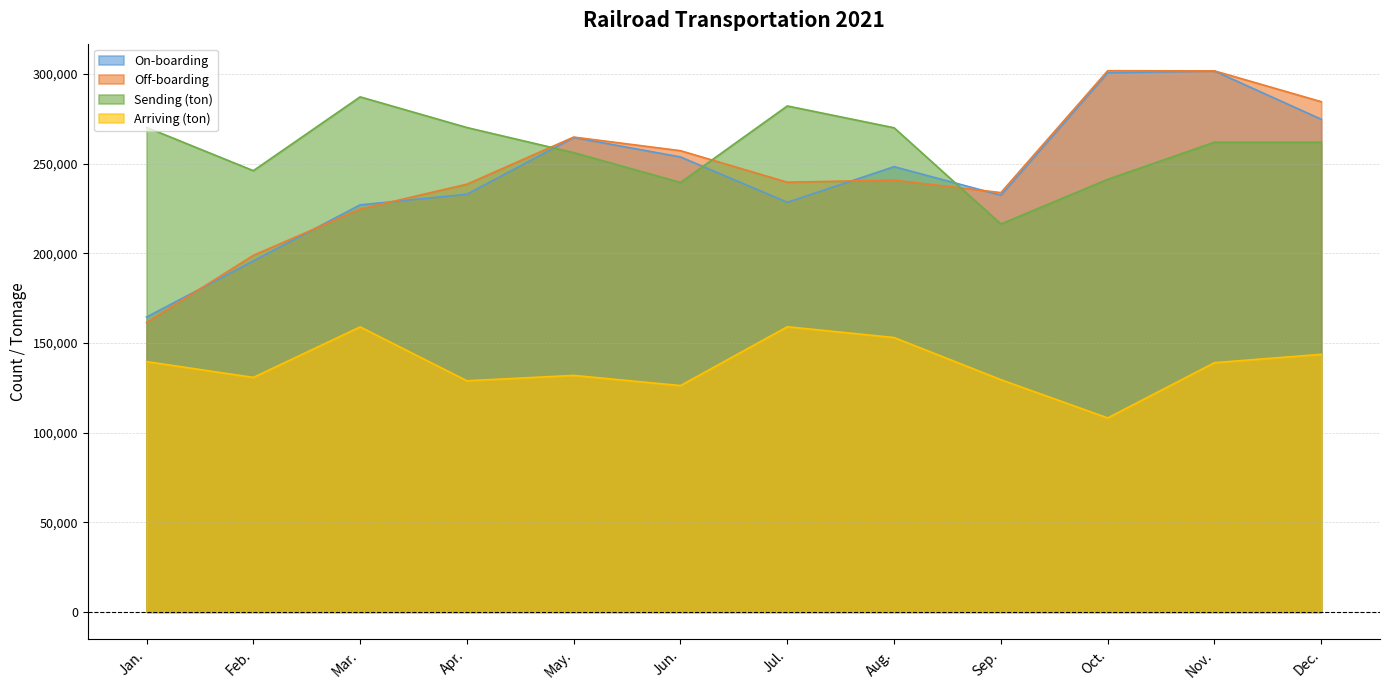

True or false: Off-boarding and Arriving (ton) intersect in this chart.

False